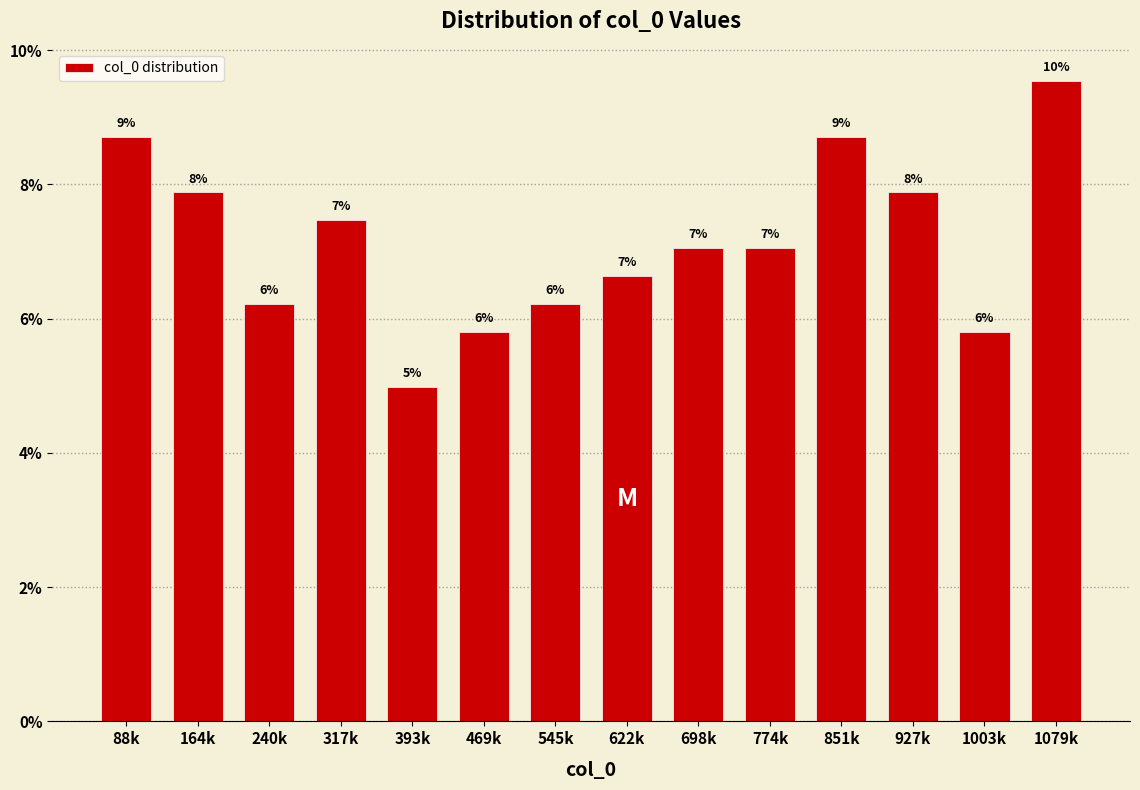

Are the bars horizontal?

No